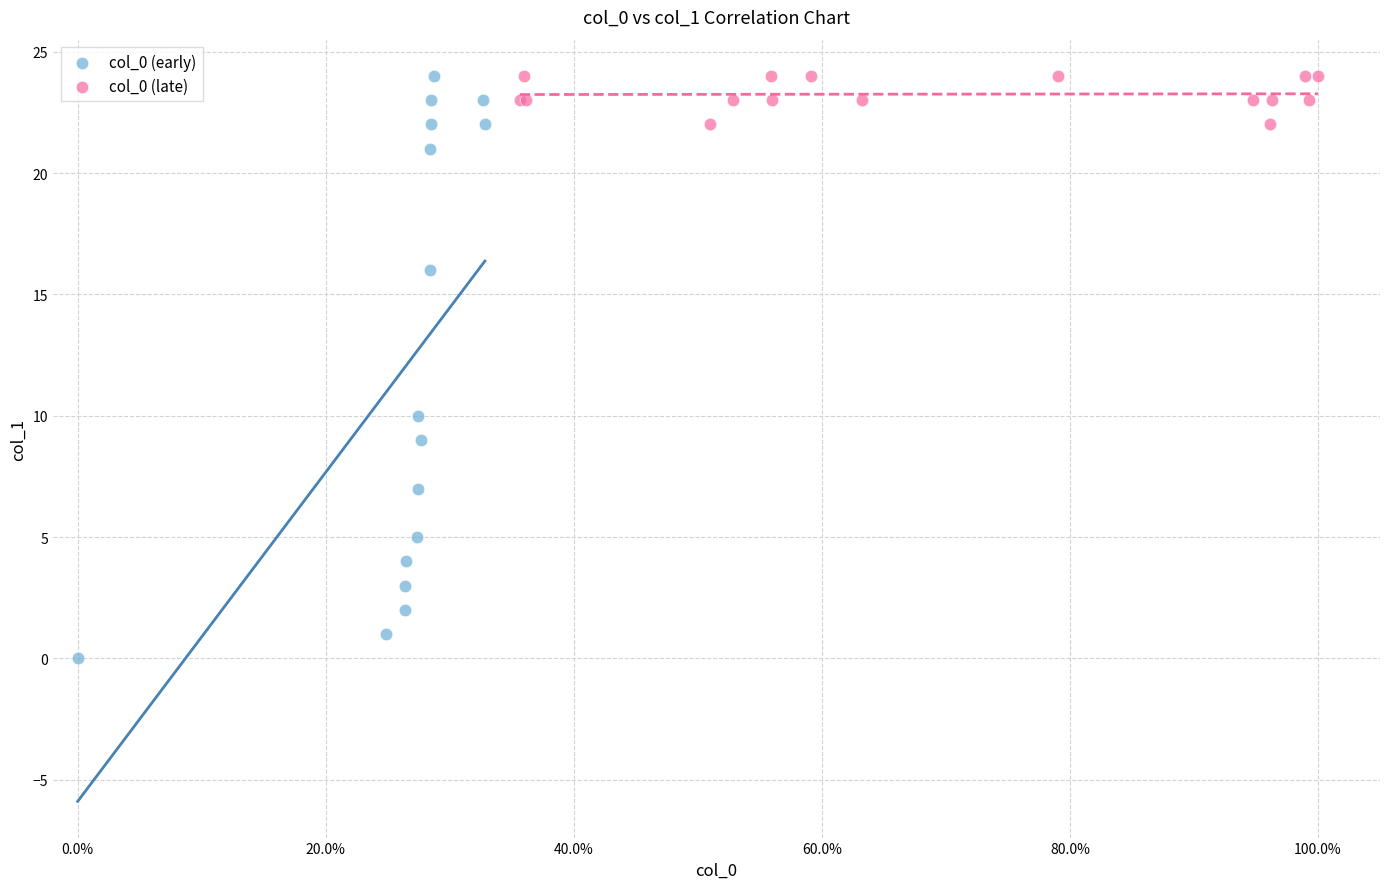

Which series contains the lowest Y value?

col_0 (early)